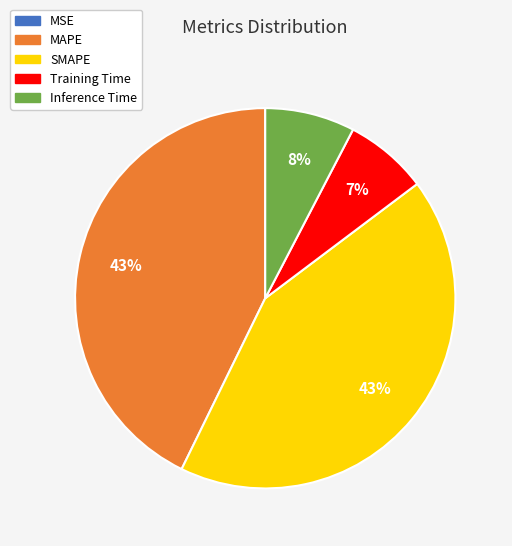

To the nearest percent, what is the average slice percentage?

20%